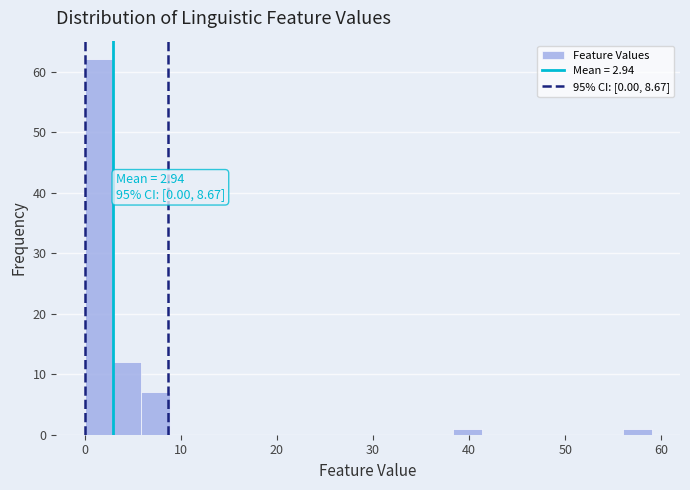

Around what value on the x-axis is the tallest bar? Give the approximate position of its centre, as read against the axis.

1